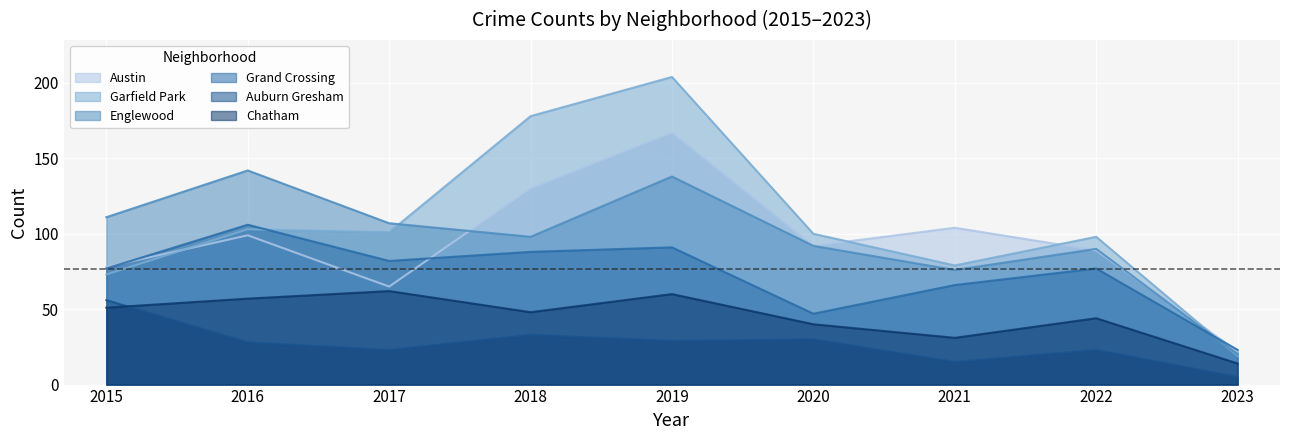

Which series ends up on top after the final intersection of Garfield Park and Grand Crossing?

Grand Crossing